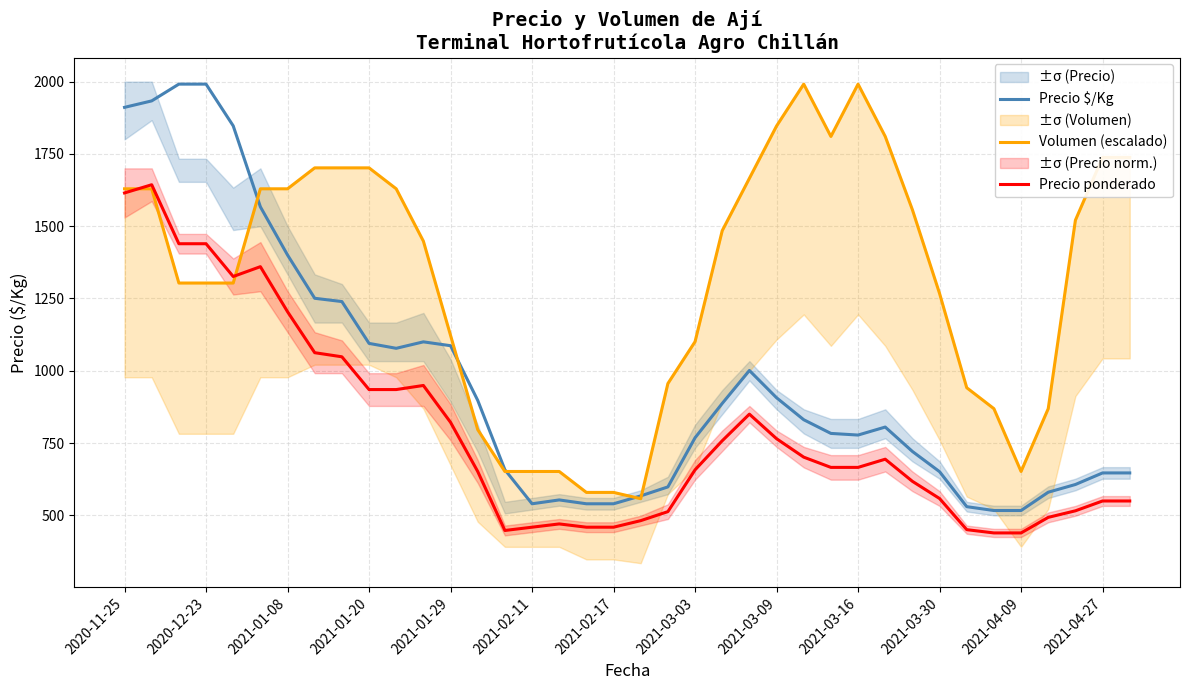

Is the value of Precio ponderado at 2021-03-30 greater than the value of Precio $/Kg at 2021-03-03?

No